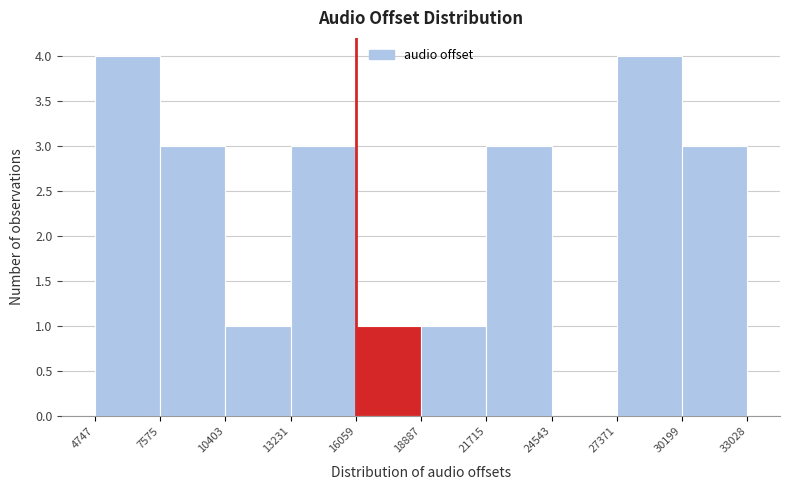

What is the height of the bar covering 27371 to 30199 on the x-axis? The values are not printed on the chart, so give them approximately, as read against the axis.

4